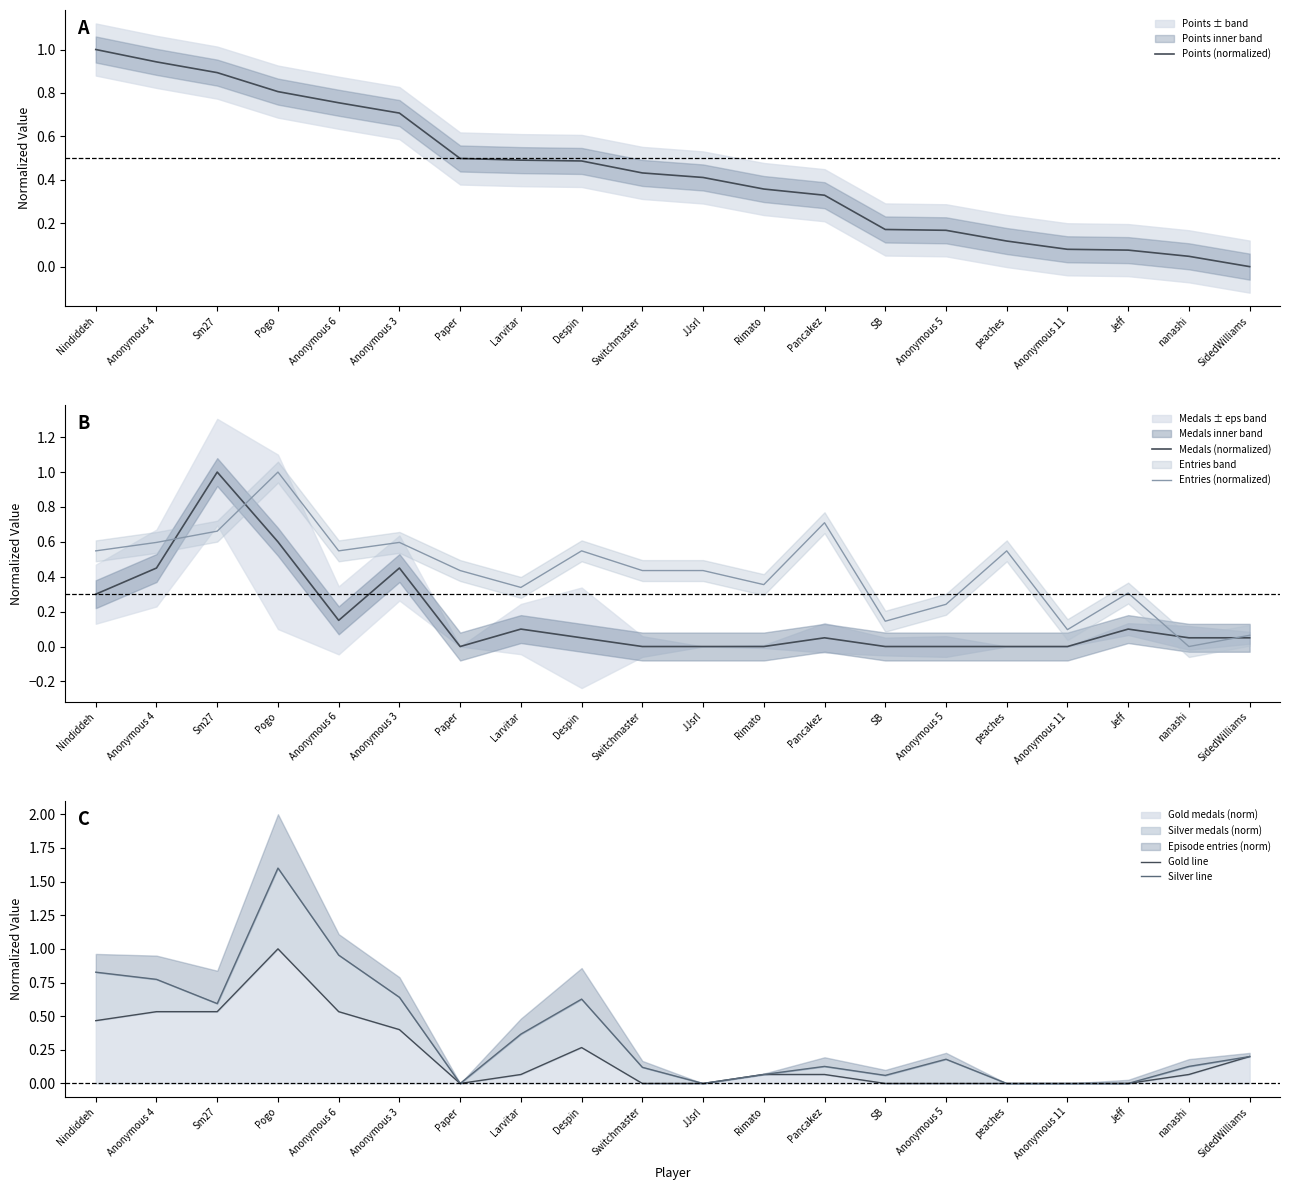

Is it true that Silver line equals 0.9 at Anonymous 11?

False